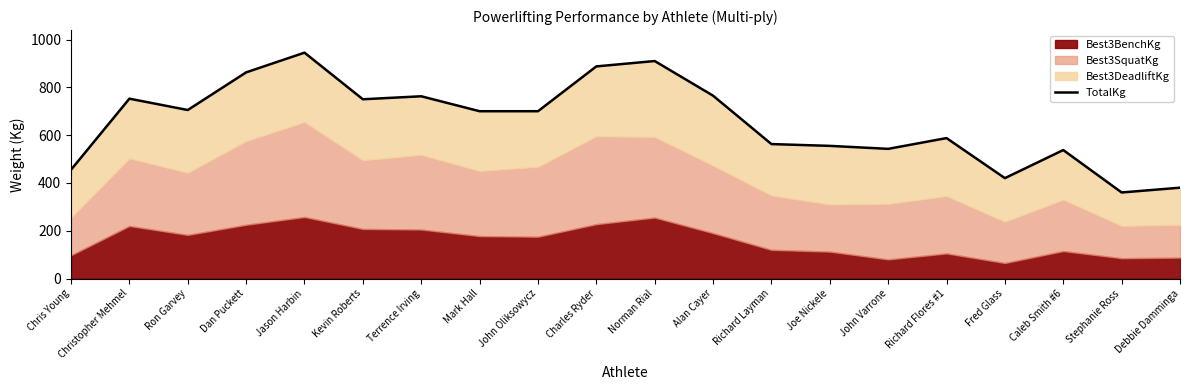

Count the number of values greater than 700.

11